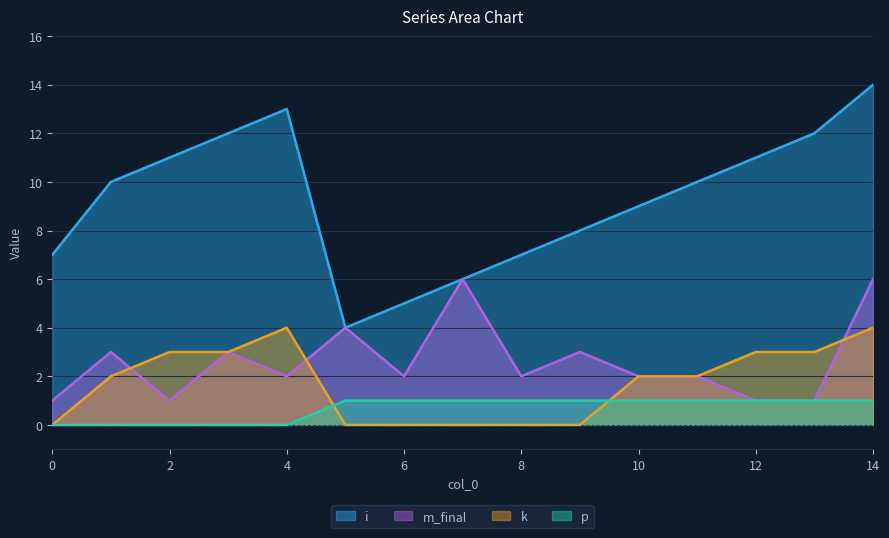

The value of p at 9 is 2. True or false?

False